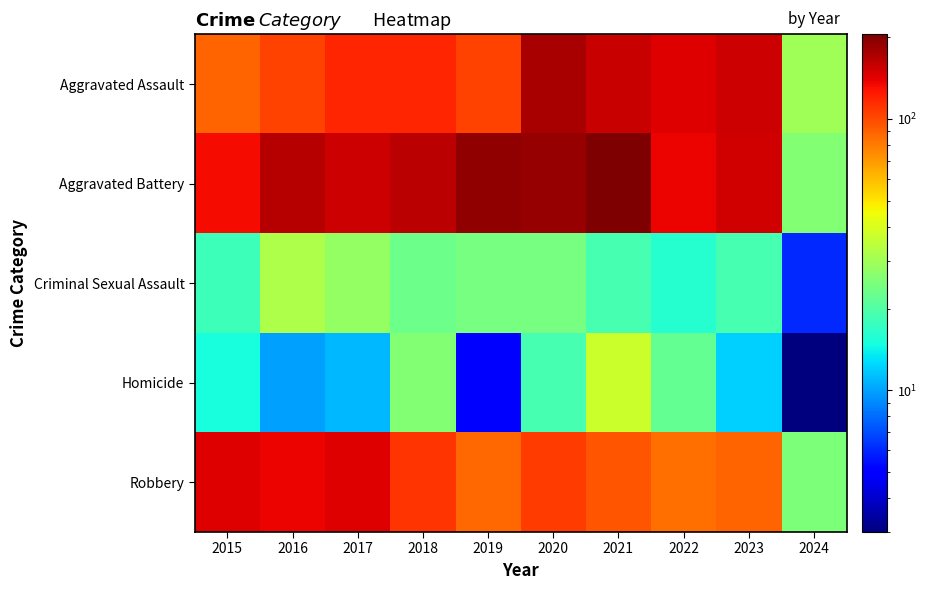

At which category does the chart reach its minimum across all series?

2024